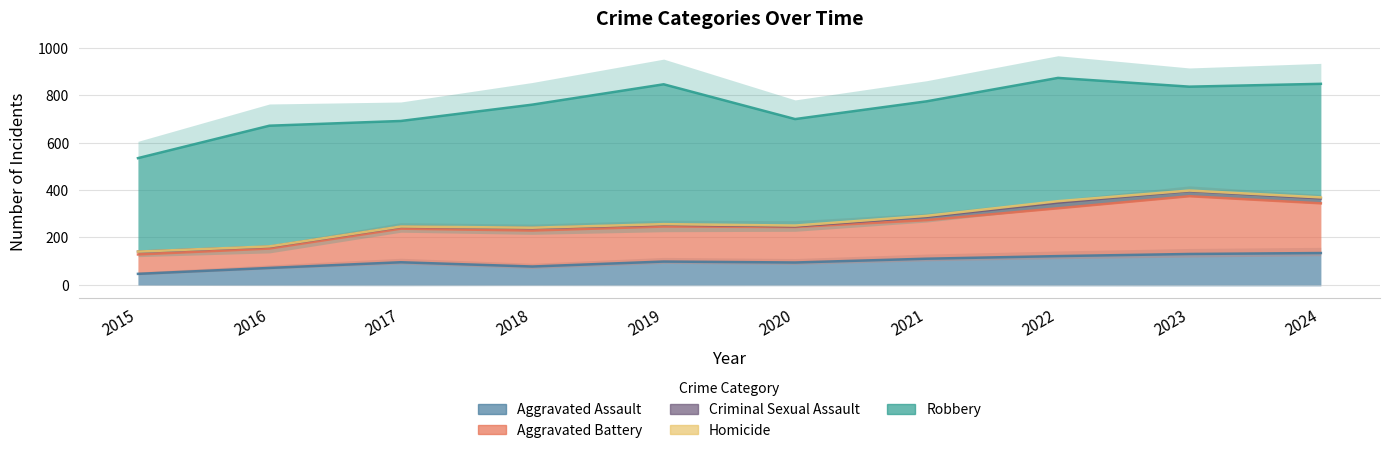

At which category is the sum across all series the highest?

2022